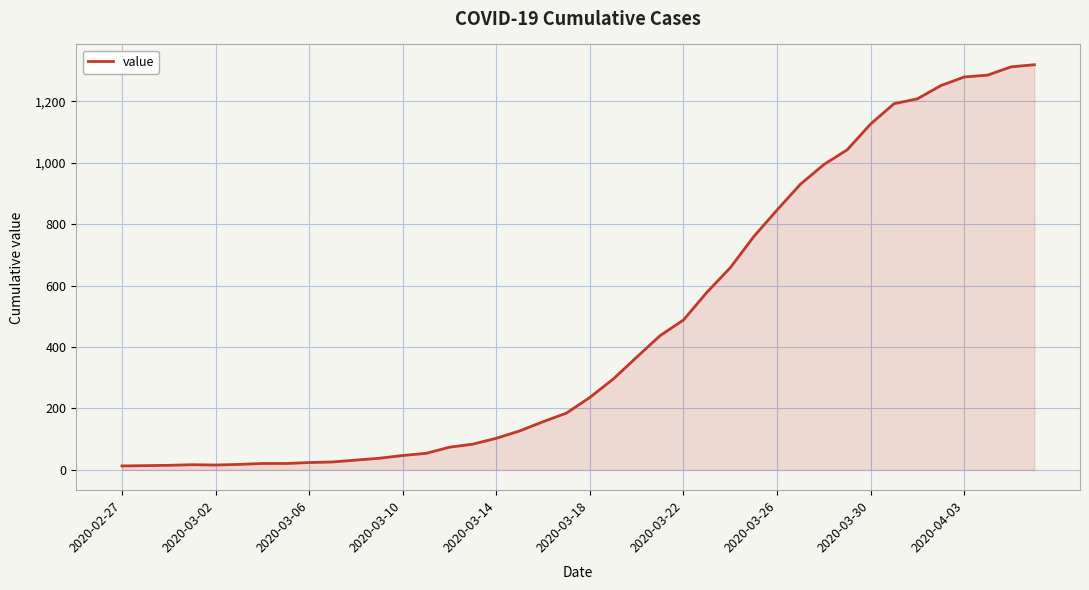

What is the average value?

467